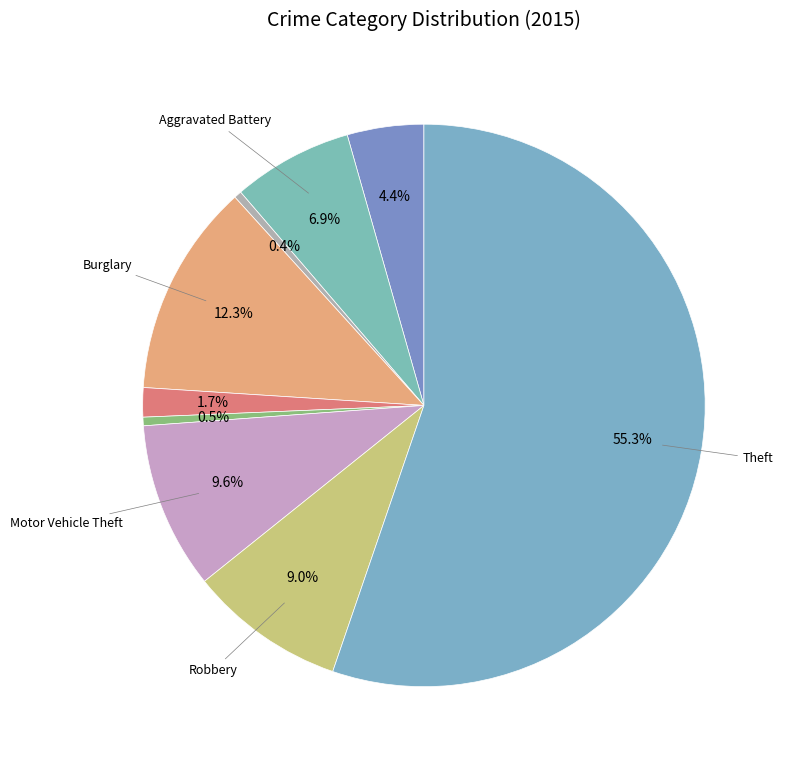

Which slice is the largest?

Theft